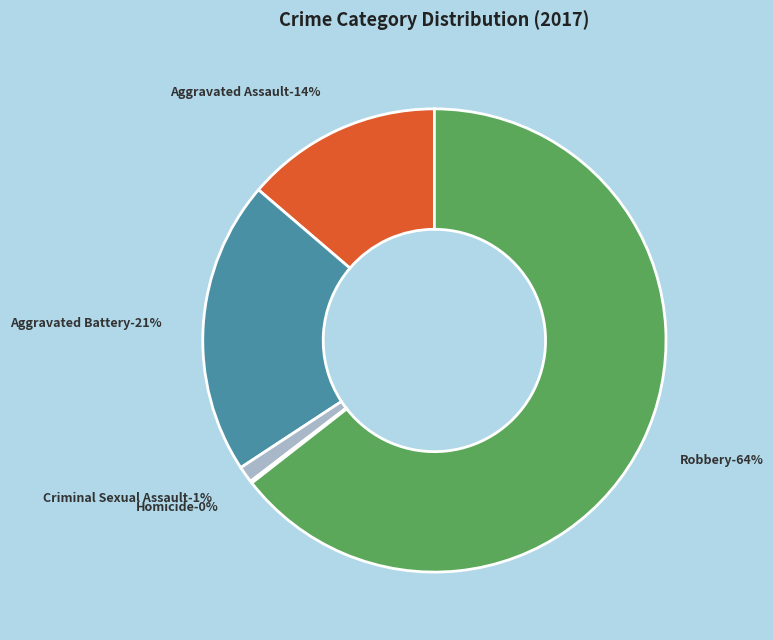

To the nearest percent, what is the average slice percentage?

20%